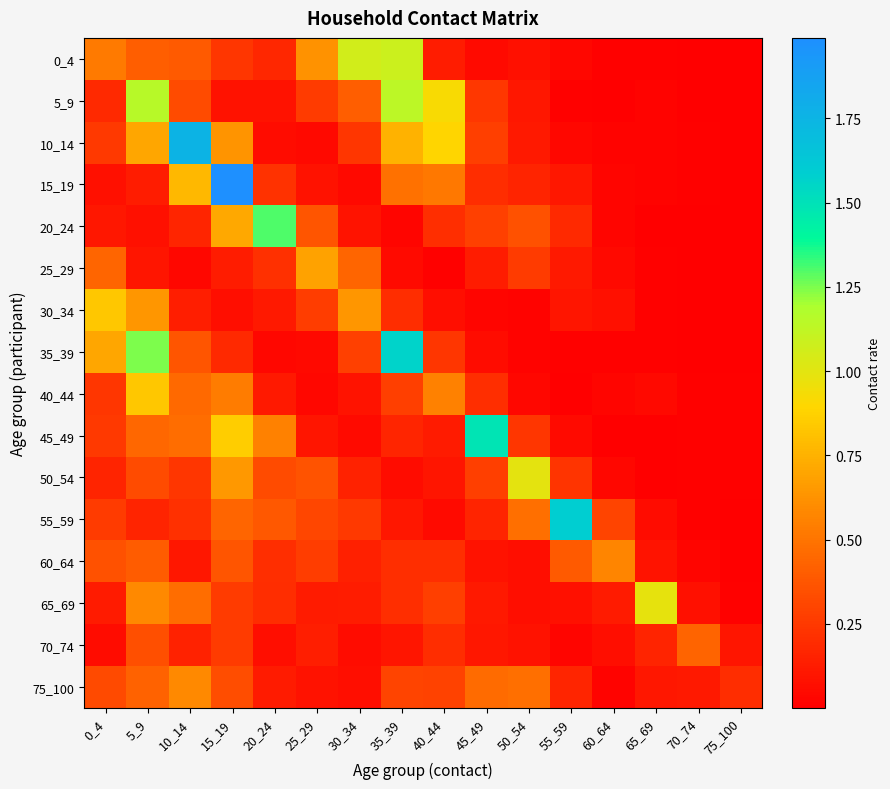

Reading right to left, list all the values displayed in this chart.

0_4: 75_100=0.0	70_74=0.0	65_69=0.0	60_64=0.0	55_59=0.0	50_54=0.1	45_49=0.0	40_44=0.1	35_39=1.1	30_34=1.1	25_29=0.6	20_24=0.2	15_19=0.2	10_14=0.4	5_9=0.4	0_4=0.5
5_9: 75_100=0.0	70_74=0.0	65_69=0.0	60_64=0.0	55_59=0.0	50_54=0.1	45_49=0.2	40_44=0.9	35_39=1.1	30_34=0.4	25_29=0.3	20_24=0.1	15_19=0.1	10_14=0.3	5_9=1.2	0_4=0.2
10_14: 75_100=0.0	70_74=0.0	65_69=0.0	60_64=0.0	55_59=0.0	50_54=0.1	45_49=0.3	40_44=0.9	35_39=0.7	30_34=0.2	25_29=0.0	20_24=0.1	15_19=0.6	10_14=1.8	5_9=0.7	0_4=0.3
15_19: 75_100=0.0	70_74=0.0	65_69=0.0	60_64=0.0	55_59=0.1	50_54=0.2	45_49=0.2	40_44=0.5	35_39=0.5	30_34=0.0	25_29=0.1	20_24=0.2	15_19=2.0	10_14=0.8	5_9=0.1	0_4=0.1
20_24: 75_100=0.0	70_74=0.0	65_69=0.0	60_64=0.0	55_59=0.2	50_54=0.4	45_49=0.3	40_44=0.2	35_39=0.0	30_34=0.1	25_29=0.4	20_24=1.3	15_19=0.7	10_14=0.2	5_9=0.1	0_4=0.1
25_29: 75_100=0.0	70_74=0.0	65_69=0.0	60_64=0.0	55_59=0.1	50_54=0.3	45_49=0.1	40_44=0.0	35_39=0.0	30_34=0.4	25_29=0.7	20_24=0.2	15_19=0.1	10_14=0.0	5_9=0.1	0_4=0.4
30_34: 75_100=0.0	70_74=0.0	65_69=0.0	60_64=0.1	55_59=0.1	50_54=0.0	45_49=0.0	40_44=0.1	35_39=0.2	30_34=0.6	25_29=0.3	20_24=0.1	15_19=0.1	10_14=0.1	5_9=0.6	0_4=0.8
35_39: 75_100=0.0	70_74=0.0	65_69=0.0	60_64=0.0	55_59=0.0	50_54=0.0	45_49=0.1	40_44=0.2	35_39=1.6	30_34=0.3	25_29=0.0	20_24=0.0	15_19=0.2	10_14=0.4	5_9=1.2	0_4=0.7
40_44: 75_100=0.0	70_74=0.0	65_69=0.0	60_64=0.0	55_59=0.0	50_54=0.0	45_49=0.2	40_44=0.6	35_39=0.3	30_34=0.1	25_29=0.0	20_24=0.1	15_19=0.5	10_14=0.5	5_9=0.8	0_4=0.2
45_49: 75_100=0.0	70_74=0.0	65_69=0.0	60_64=0.0	55_59=0.1	50_54=0.2	45_49=1.5	40_44=0.1	35_39=0.2	30_34=0.1	25_29=0.1	20_24=0.6	15_19=0.9	10_14=0.5	5_9=0.4	0_4=0.3
50_54: 75_100=0.0	70_74=0.0	65_69=0.0	60_64=0.0	55_59=0.2	50_54=1.0	45_49=0.3	40_44=0.1	35_39=0.1	30_34=0.2	25_29=0.4	20_24=0.3	15_19=0.6	10_14=0.2	5_9=0.3	0_4=0.2
55_59: 75_100=0.0	70_74=0.0	65_69=0.1	60_64=0.3	55_59=1.6	50_54=0.5	45_49=0.2	40_44=0.1	35_39=0.1	30_34=0.3	25_29=0.3	20_24=0.4	15_19=0.4	10_14=0.2	5_9=0.2	0_4=0.3
60_64: 75_100=0.0	70_74=0.0	65_69=0.1	60_64=0.6	55_59=0.4	50_54=0.1	45_49=0.1	40_44=0.2	35_39=0.2	30_34=0.1	25_29=0.3	20_24=0.2	15_19=0.4	10_14=0.1	5_9=0.4	0_4=0.4
65_69: 75_100=0.0	70_74=0.1	65_69=1.0	60_64=0.1	55_59=0.1	50_54=0.1	45_49=0.1	40_44=0.3	35_39=0.2	30_34=0.1	25_29=0.1	20_24=0.2	15_19=0.3	10_14=0.5	5_9=0.6	0_4=0.1
70_74: 75_100=0.1	70_74=0.4	65_69=0.2	60_64=0.1	55_59=0.0	50_54=0.1	45_49=0.1	40_44=0.2	35_39=0.1	30_34=0.1	25_29=0.1	20_24=0.1	15_19=0.3	10_14=0.2	5_9=0.3	0_4=0.1
75_100: 75_100=0.2	70_74=0.1	65_69=0.1	60_64=0.0	55_59=0.2	50_54=0.5	45_49=0.5	40_44=0.3	35_39=0.3	30_34=0.1	25_29=0.1	20_24=0.1	15_19=0.3	10_14=0.6	5_9=0.4	0_4=0.3